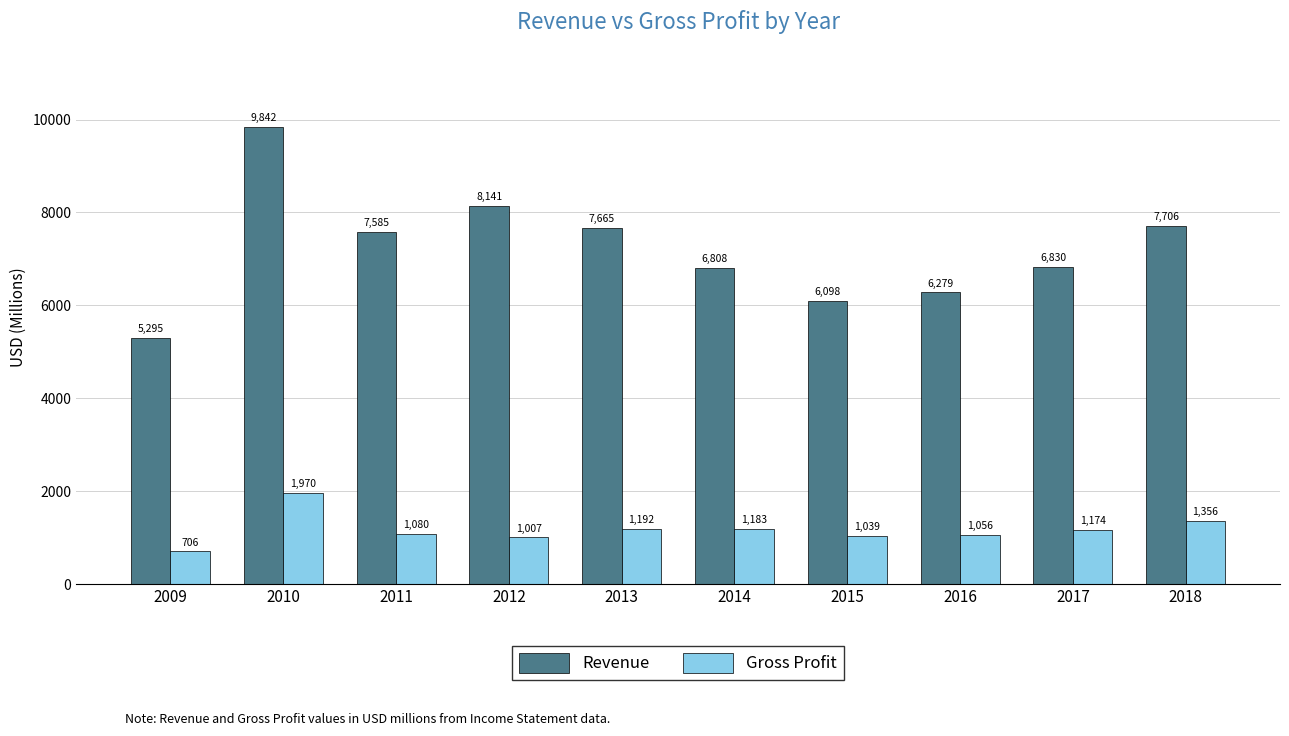

Rank the series at 2013 from lowest to highest value.

Gross Profit, Revenue